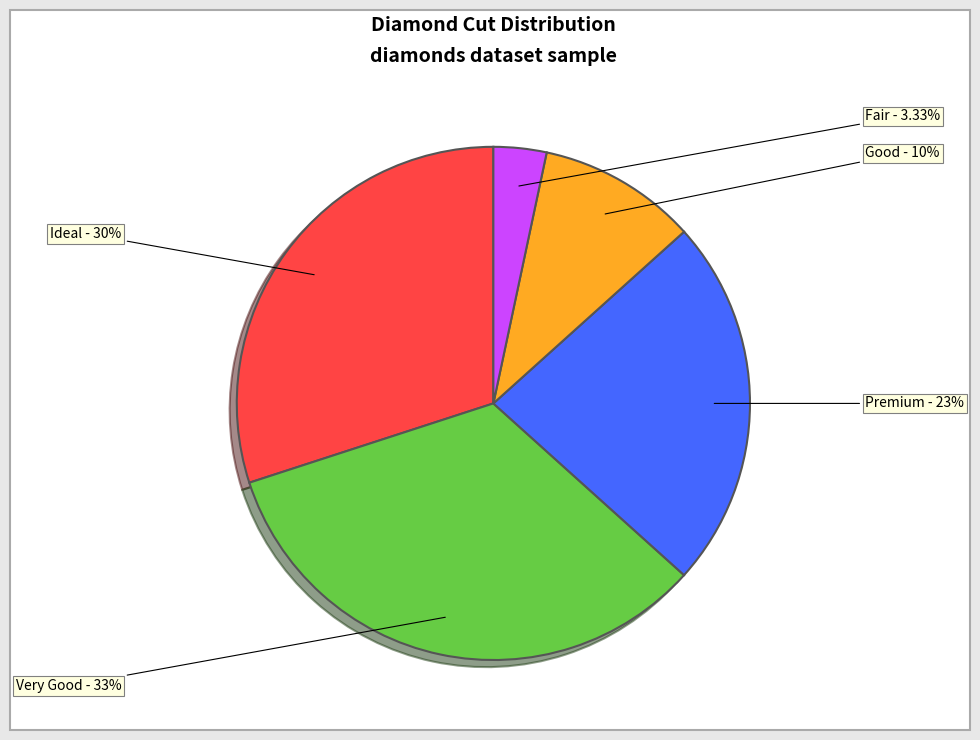

Is there any slice that represents more than half of the pie?

No